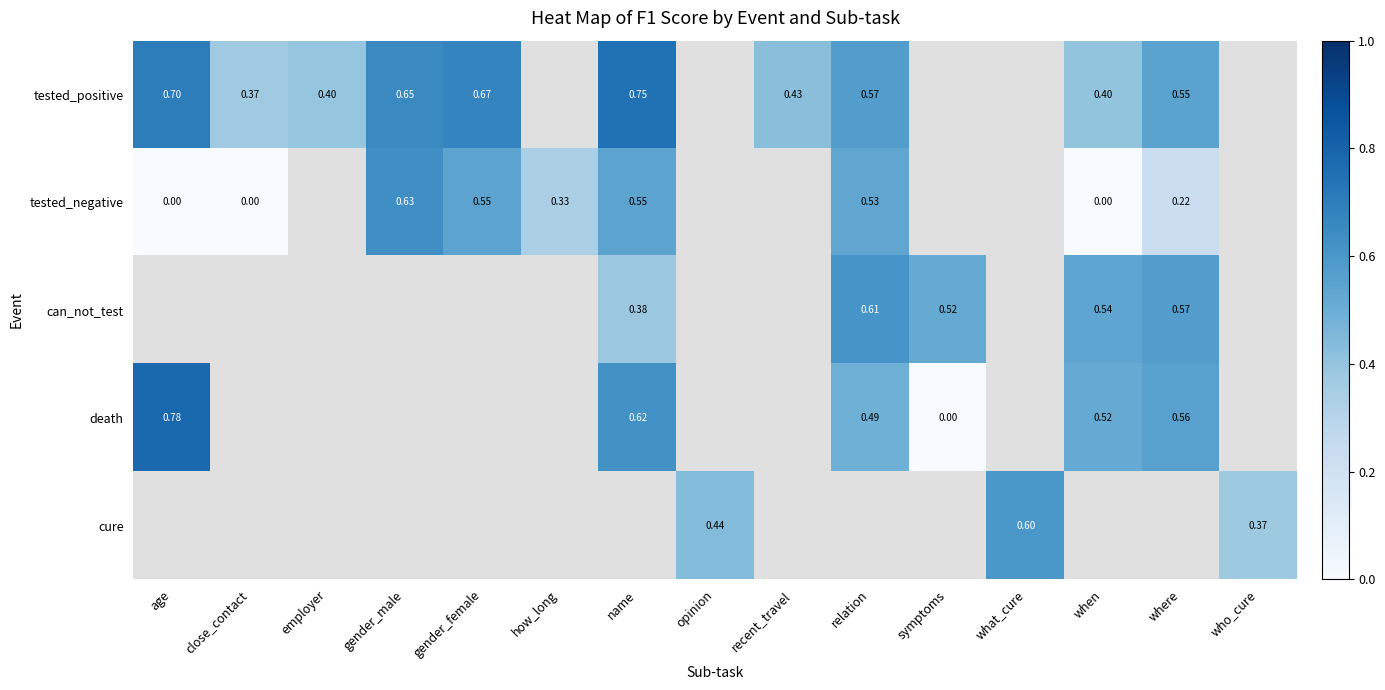

Is the value of death at when greater than the value of can_not_test at where?

No